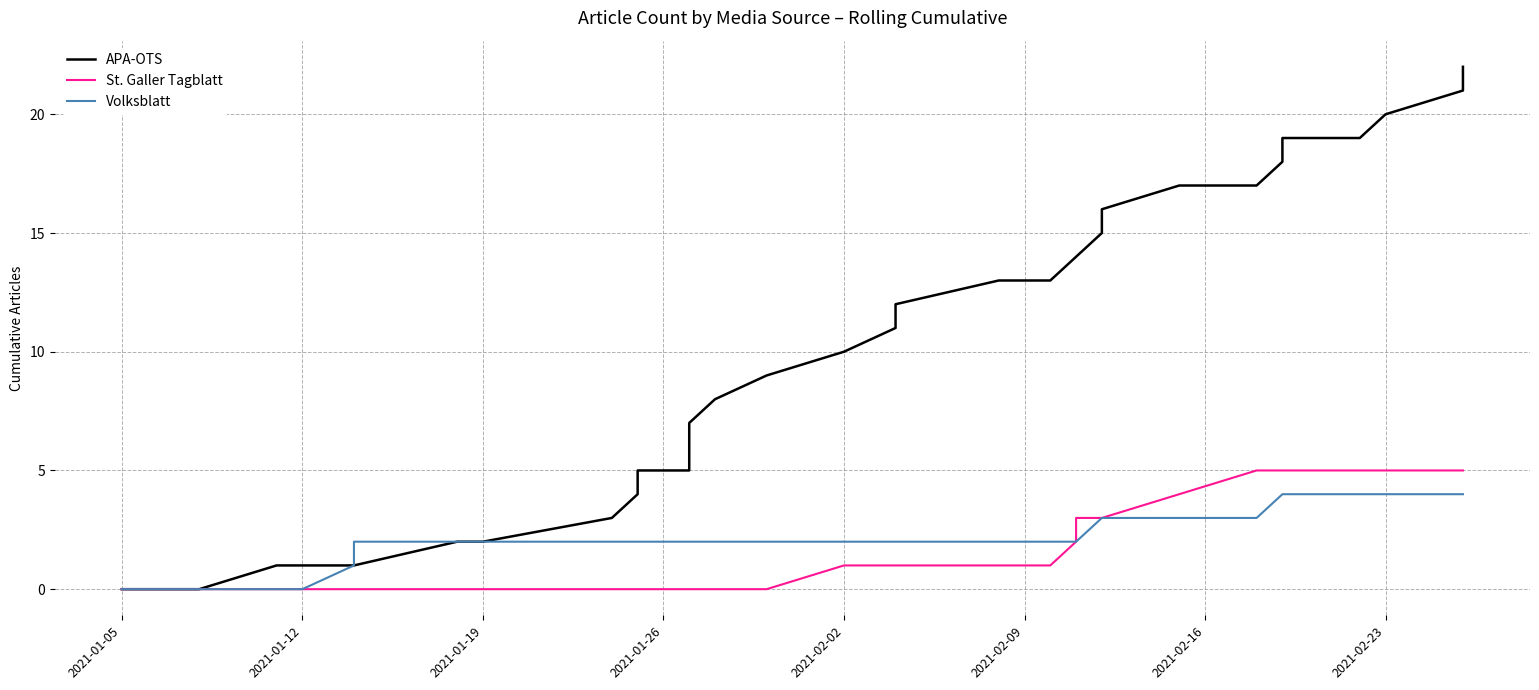

What is the difference between the maximum and minimum values in the APA-OTS series?

22